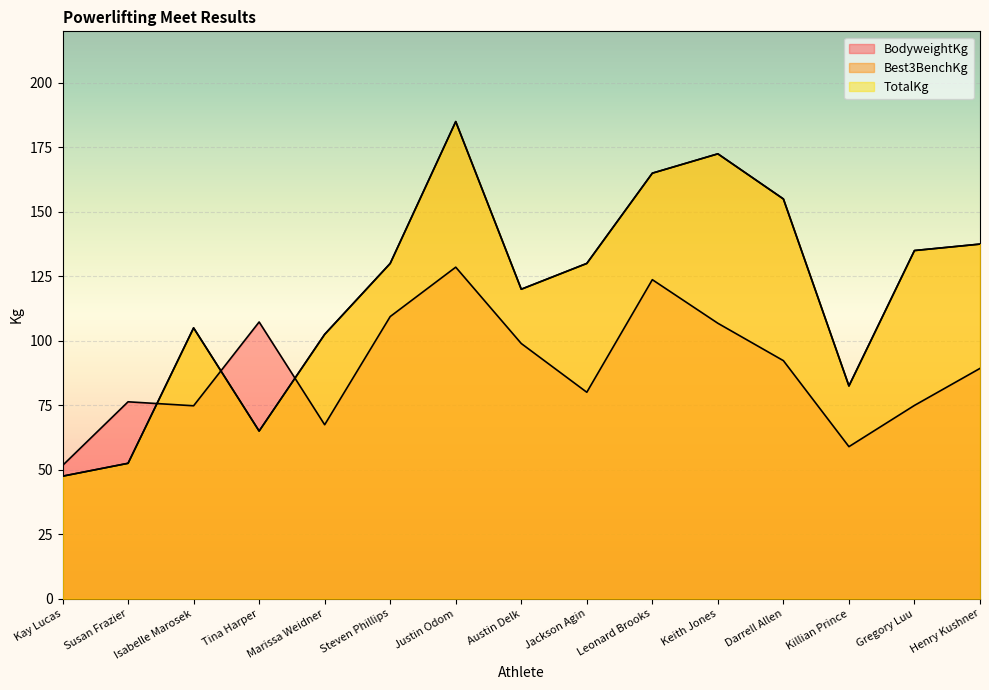

At which category does BodyweightKg reach its first local peak?

Susan Frazier